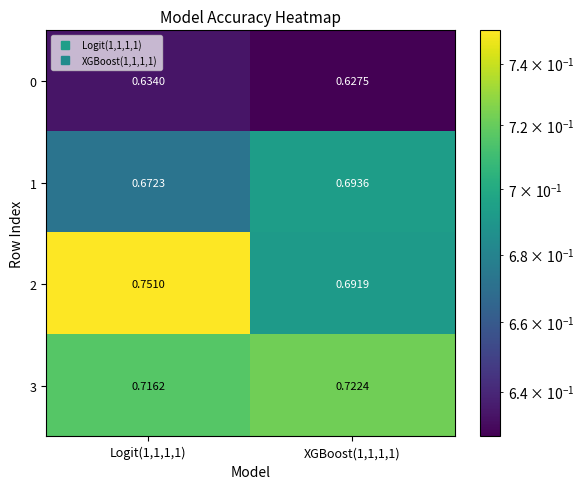

Is the value of 2 at XGBoost(1,1,1,1) greater than the value of 0 at Logit(1,1,1,1)?

Yes